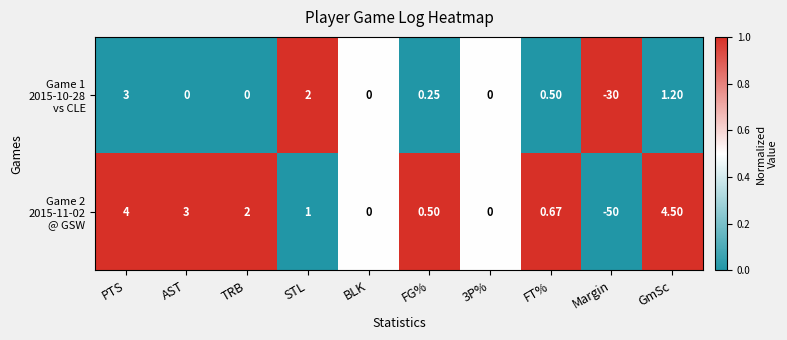

At which category does the chart reach its minimum across all series?

Margin